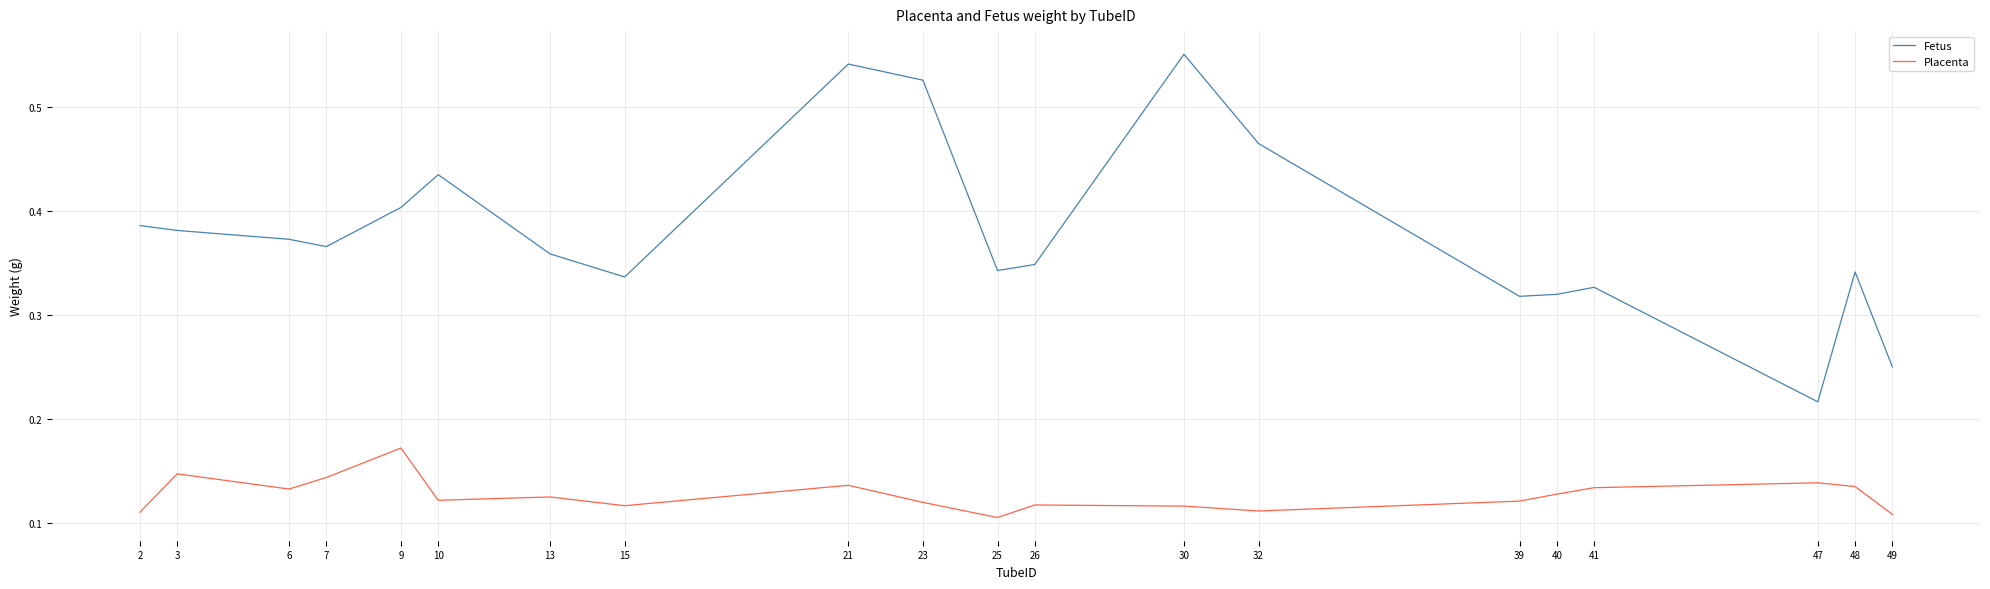

True or false: Placenta has more than 2 points higher than both neighbors.

True